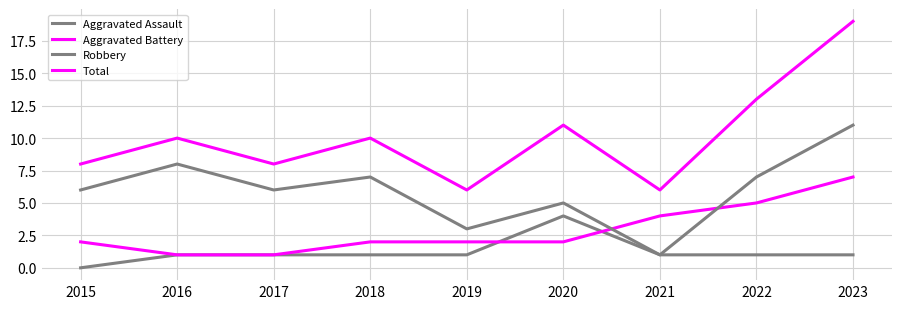

What is the total value across all series at 2022?

26